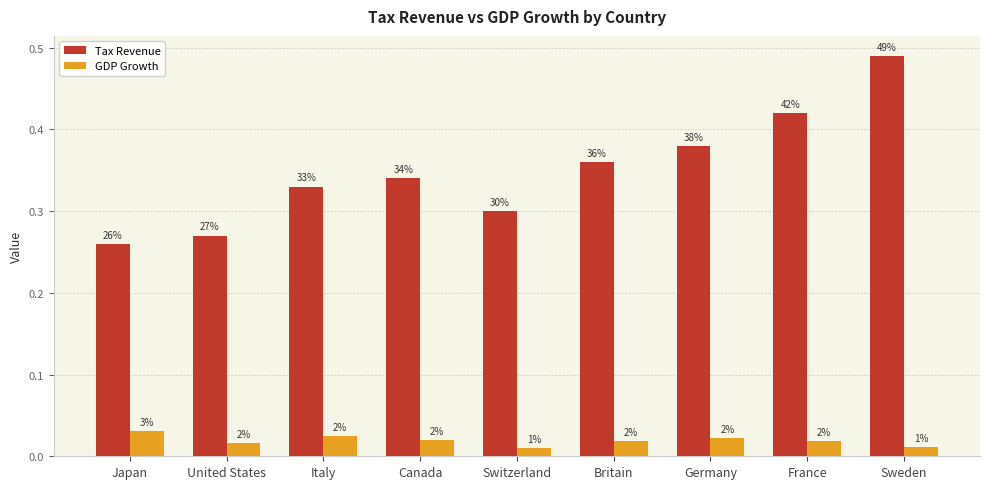

Reading right to left, transcribe all the data shown in this chart.

Tax Revenue: Sweden=0.5	France=0.4	Germany=0.4	Britain=0.4	Switzerland=0.3	Canada=0.3	Italy=0.3	United States=0.3	Japan=0.3
GDP Growth: Sweden=0.0	France=0.0	Germany=0.0	Britain=0.0	Switzerland=0.0	Canada=0.0	Italy=0.0	United States=0.0	Japan=0.0